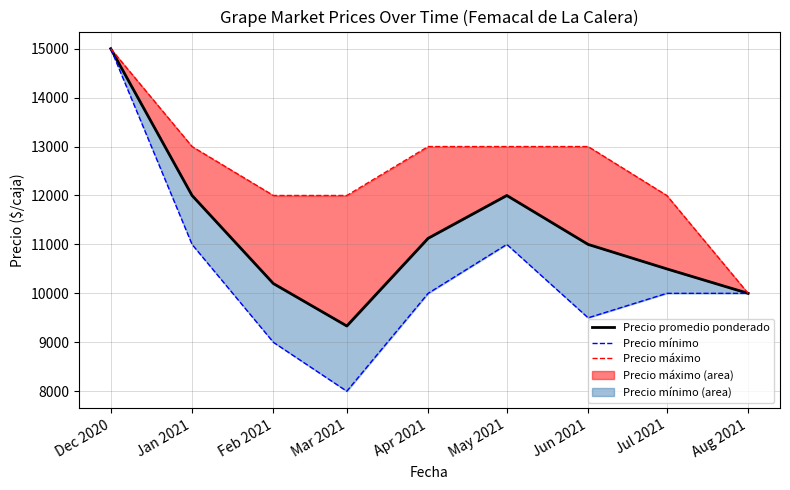

Is this an area chart (filled region under the line)?

No